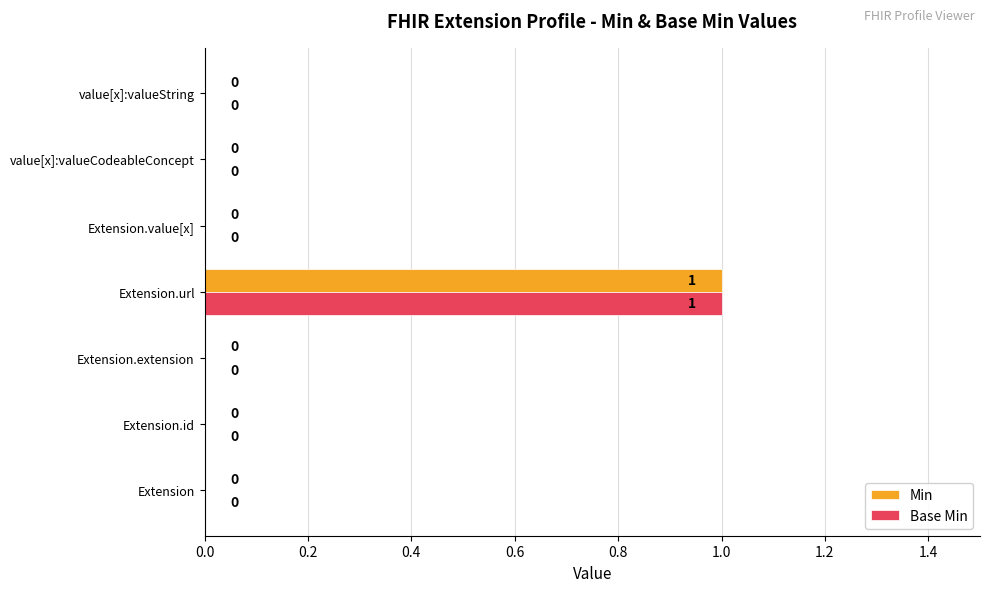

What is the maximum value shown in the chart?

1